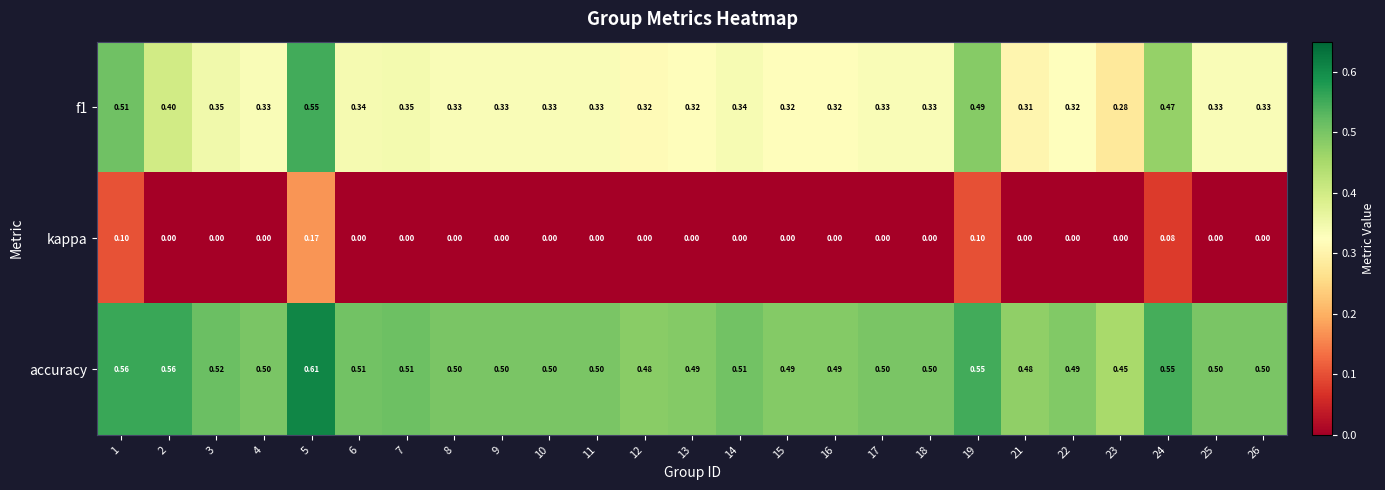

Is the value of f1 at 2 greater than the value of kappa at 19?

Yes